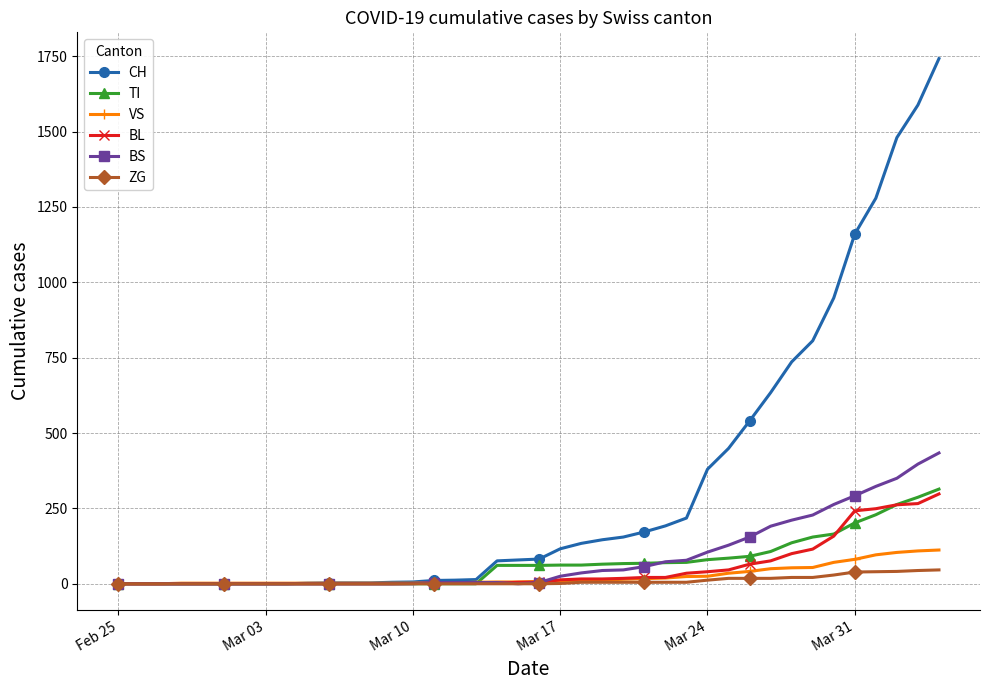

Which series has the largest total across all categories?

CH